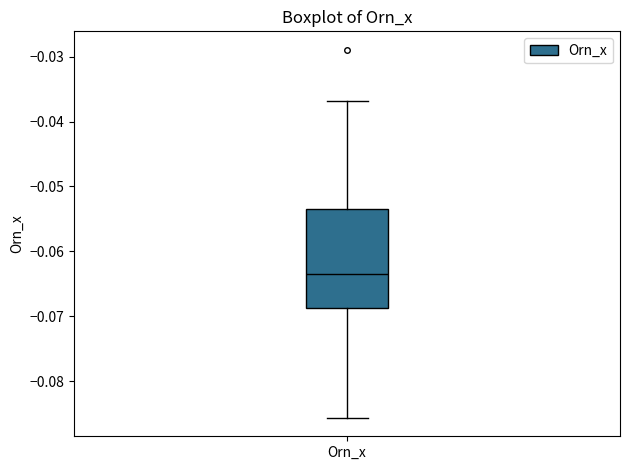

Where does the upper whisker of the box for Orn_x end on the y-axis? The values are not printed on the chart, so give them approximately, as read against the axis.

-0.037